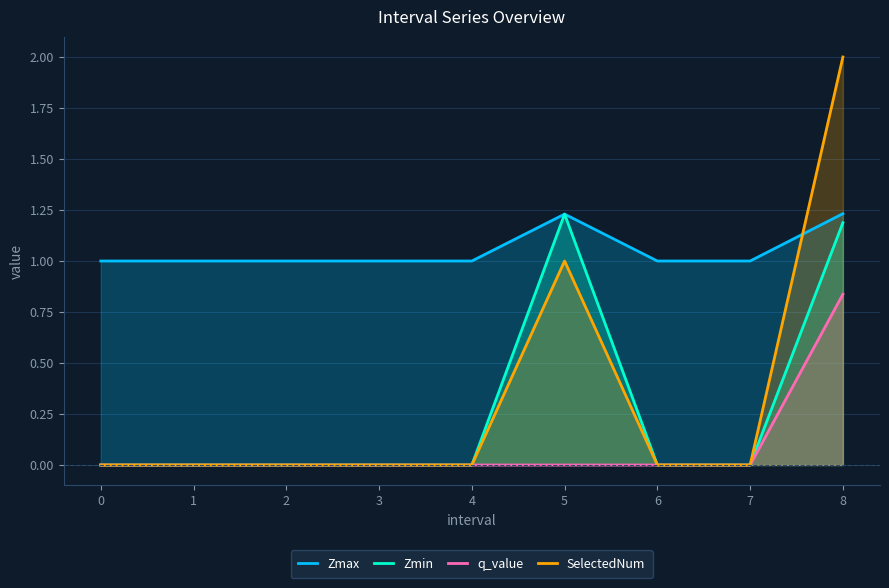

What is the total value across all series at 3?

1.0